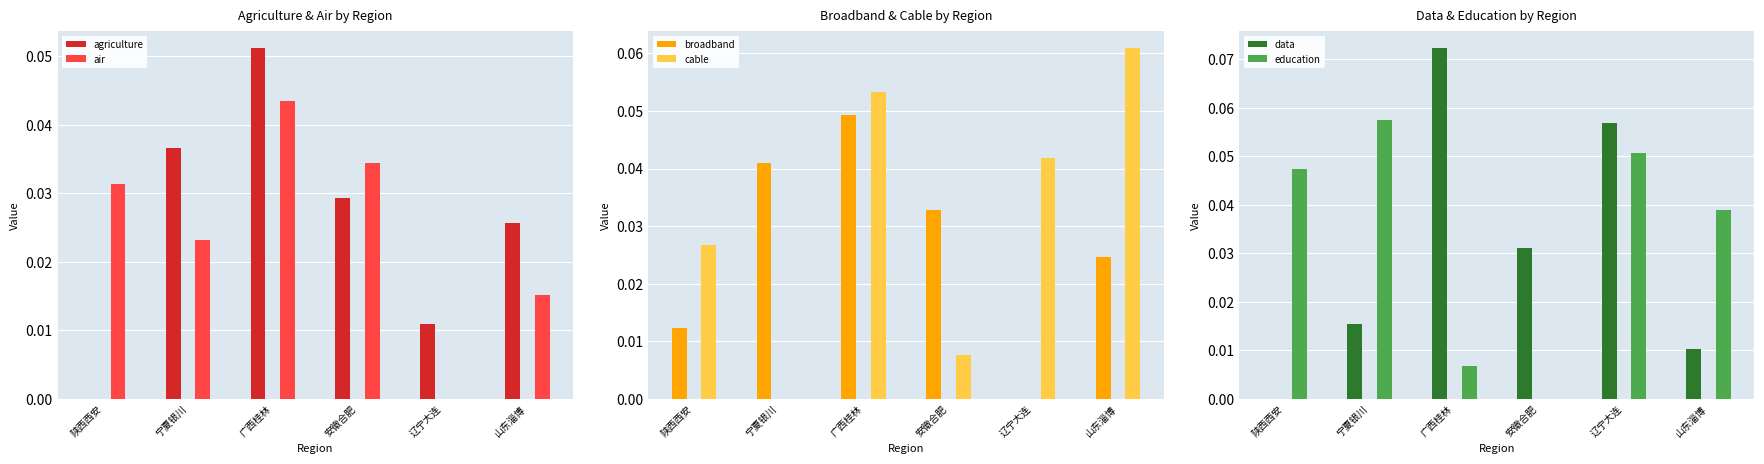

At how many categories does at least one series exceed 0?

6